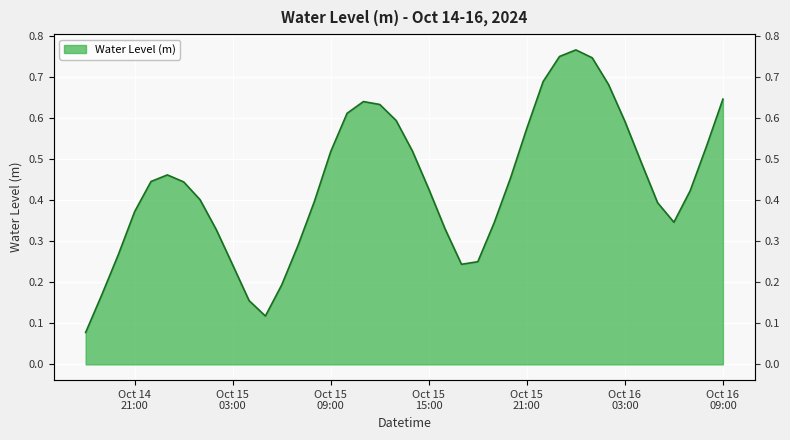

What is the value of the 14th point from the left?

0.3